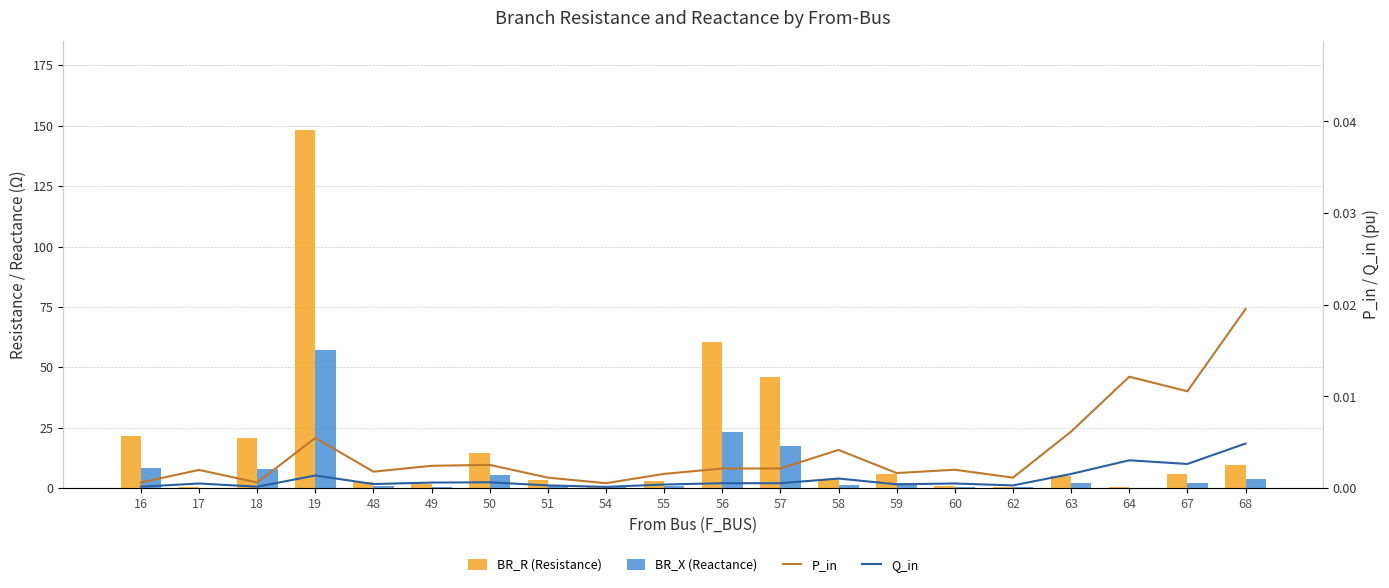

Is it true that BR_R (Resistance) equals 3.5 at 51?

True